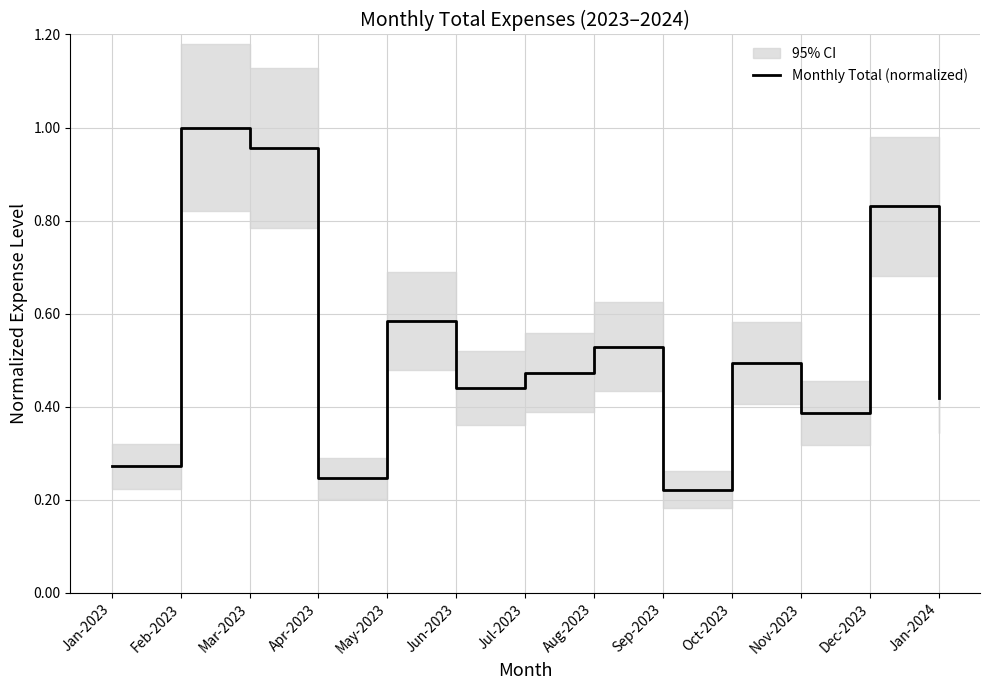

What is the approximate value at Sep-2023?

0.2